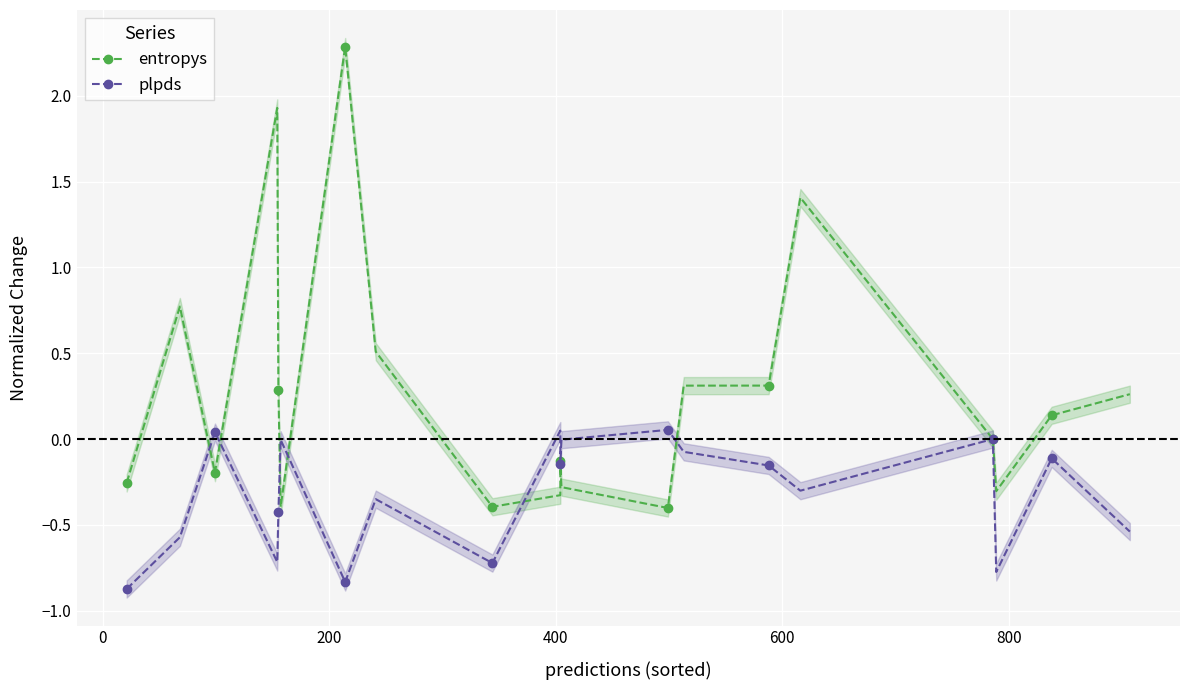

How many lines are shown in the chart?

2